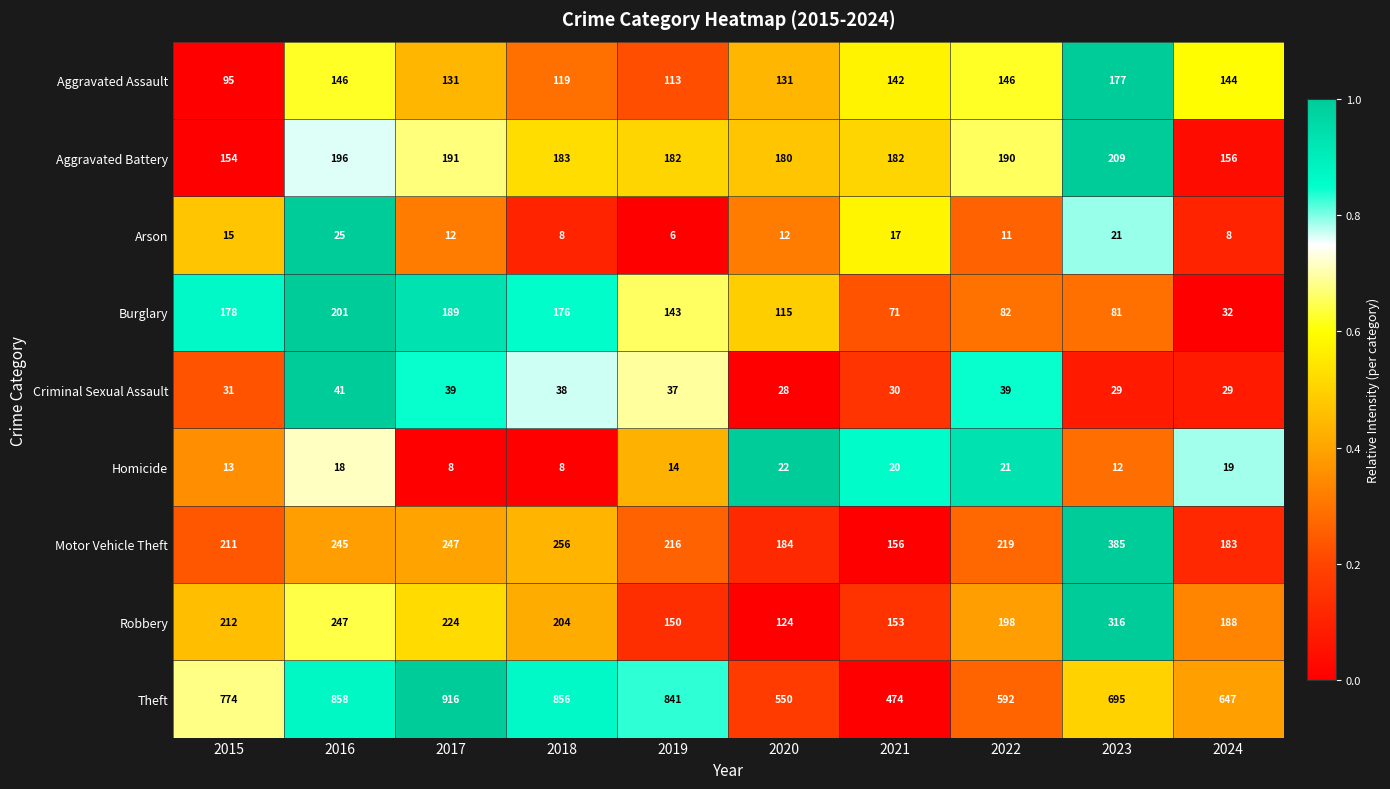

What is the sum of all Robbery values?

2016